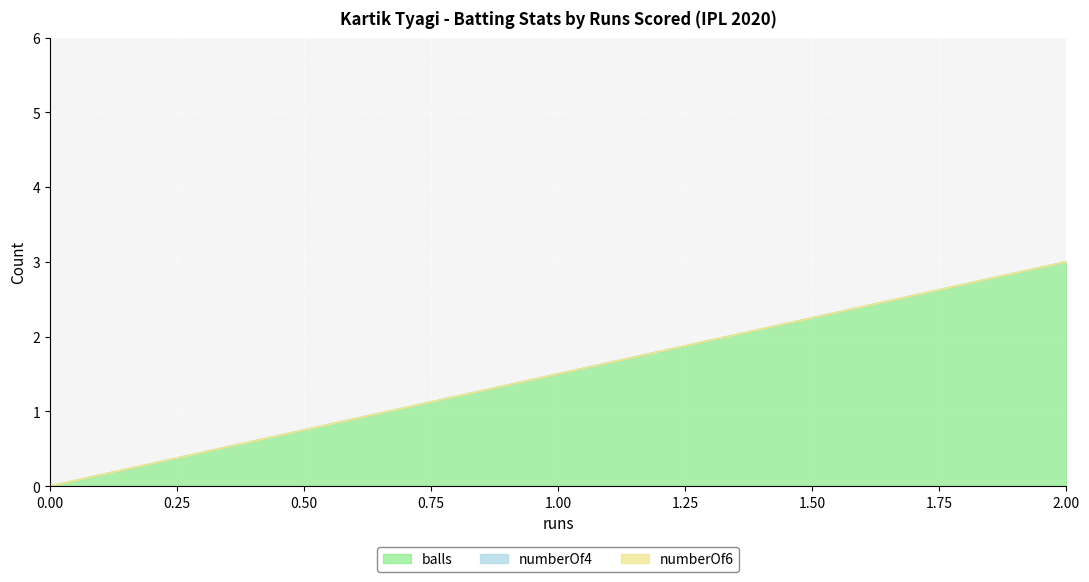

True or false: numberOf6 and balls intersect in this chart.

False